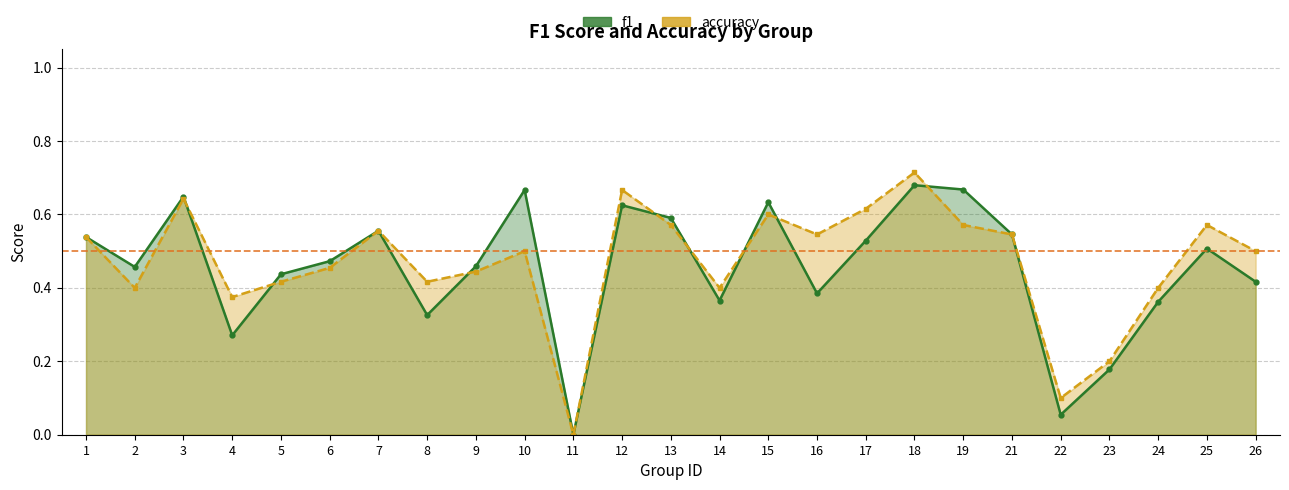

Rank the series by their average value, from lowest to highest.

f1, accuracy